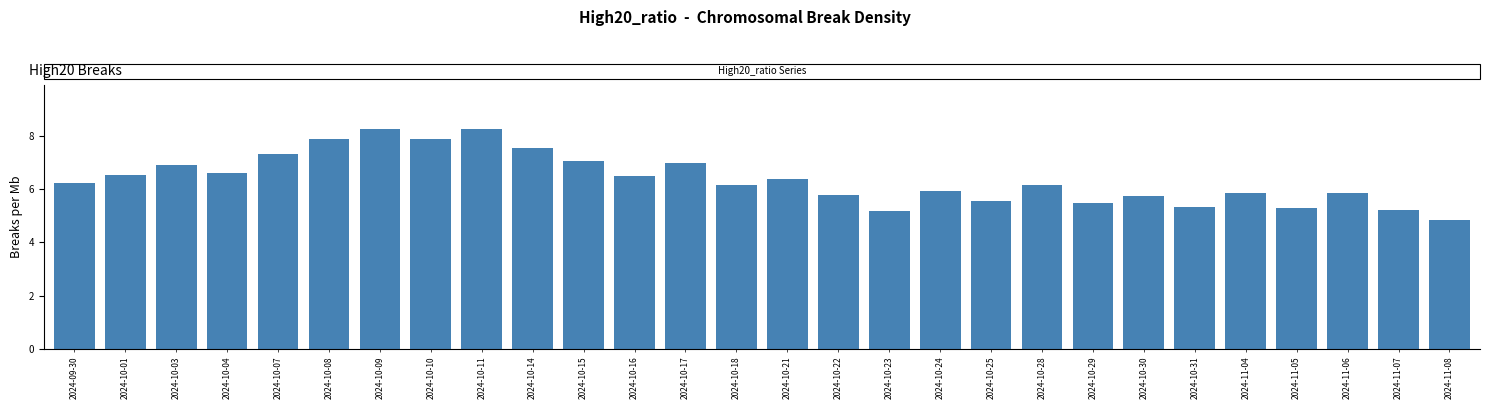

Is it true that the value at 2024-10-30 is 9.1?

False